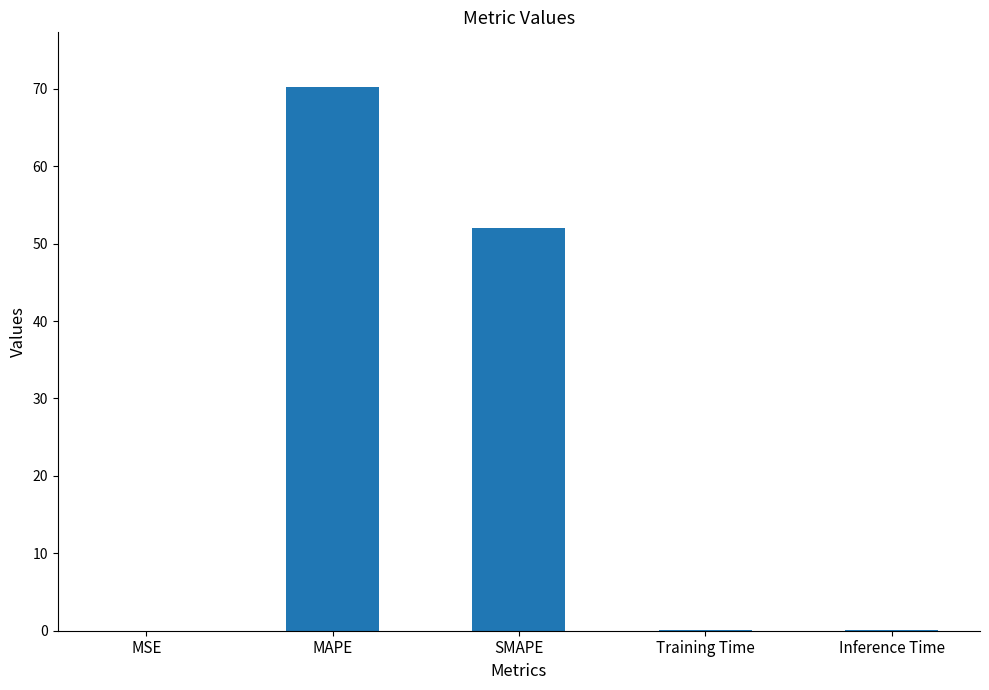

True or false: the data shows 0.0 at MSE.

True